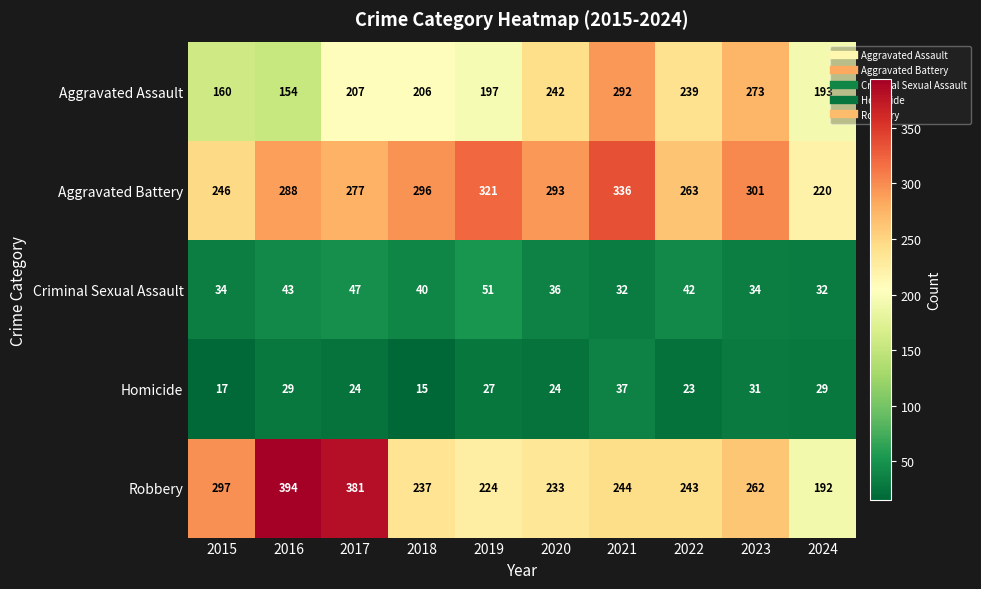

Rank the series by their maximum value, from lowest to highest.

Homicide, Criminal Sexual Assault, Aggravated Assault, Aggravated Battery, Robbery